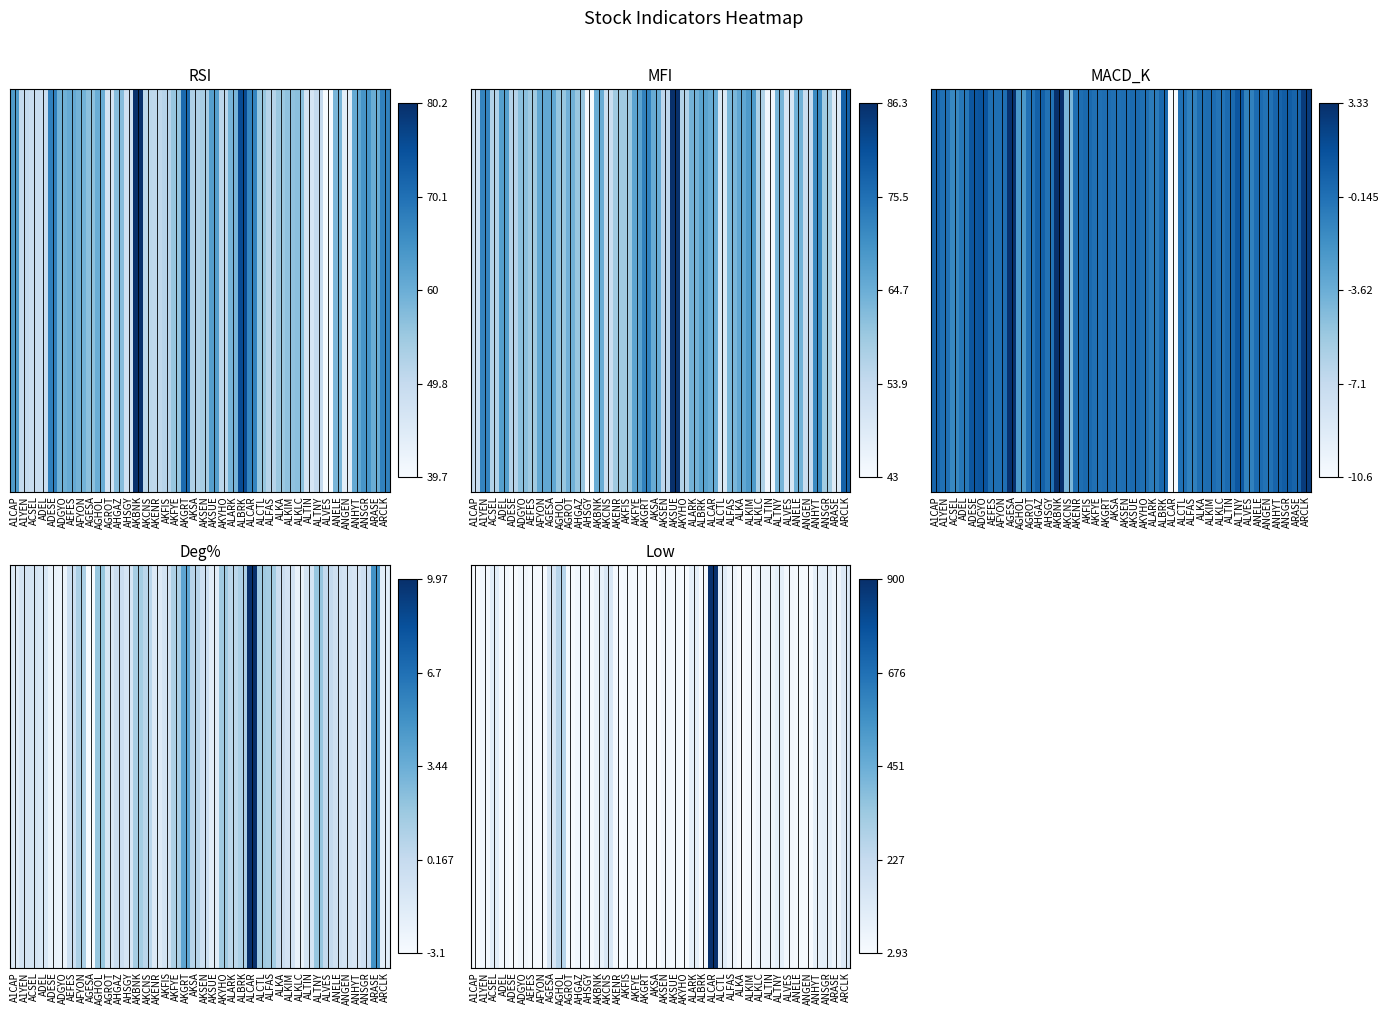

What is the difference between the values at ALCAR and ARCLK?

774.8